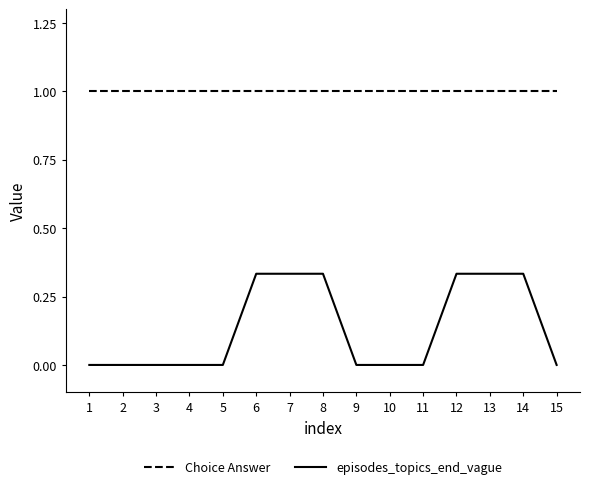

Which series has the largest range (max minus min)?

episodes_topics_end_vague